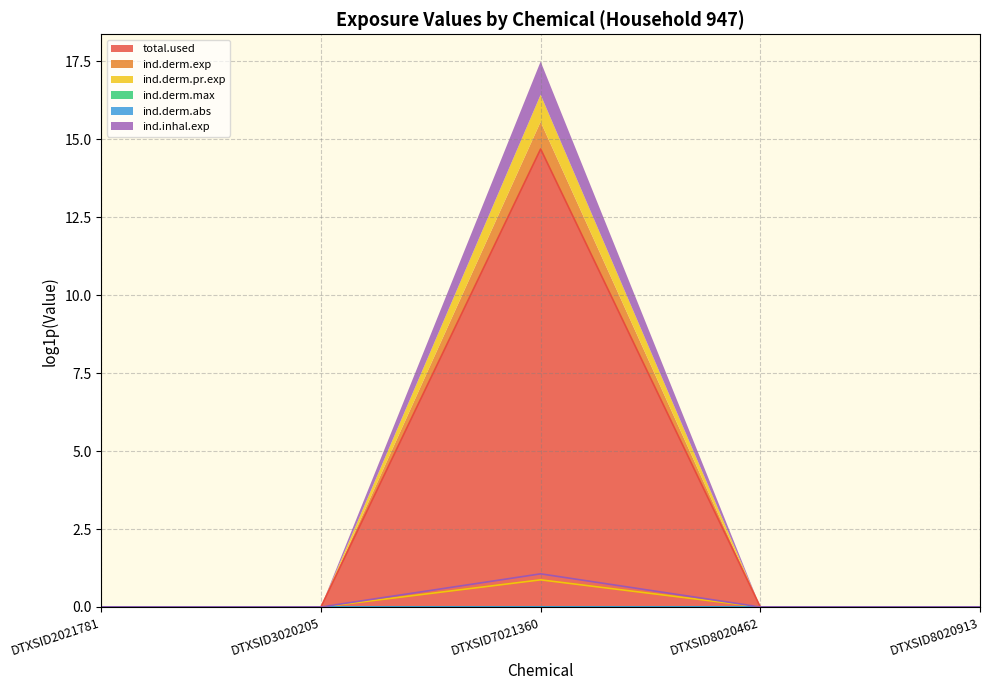

What is the total value across all series at DTXSID7021360?

17.5